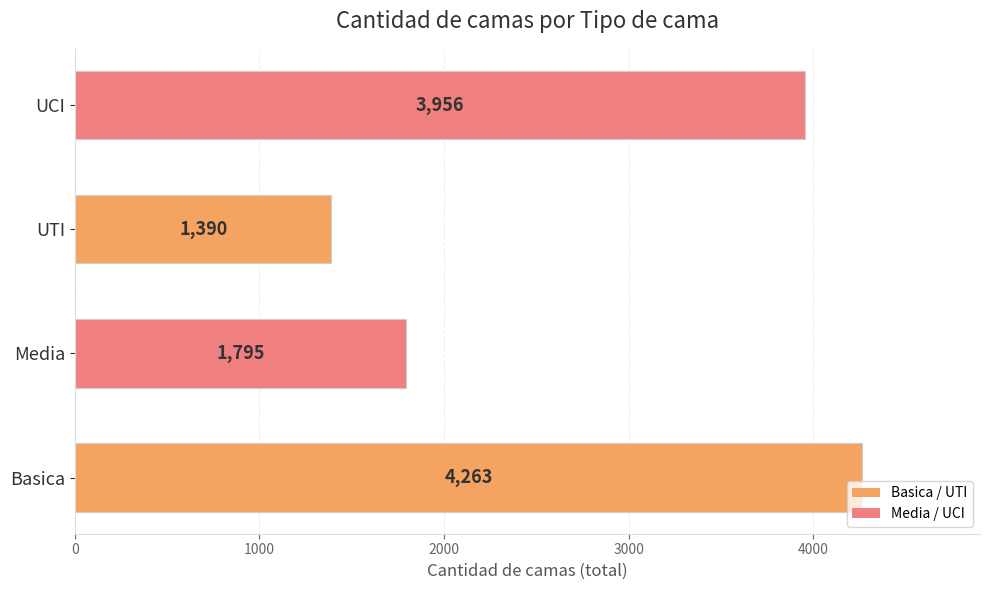

Reading bottom to top, list all the values displayed in this chart.

Basica=4263	Media=1795	UTI=1390	UCI=3956